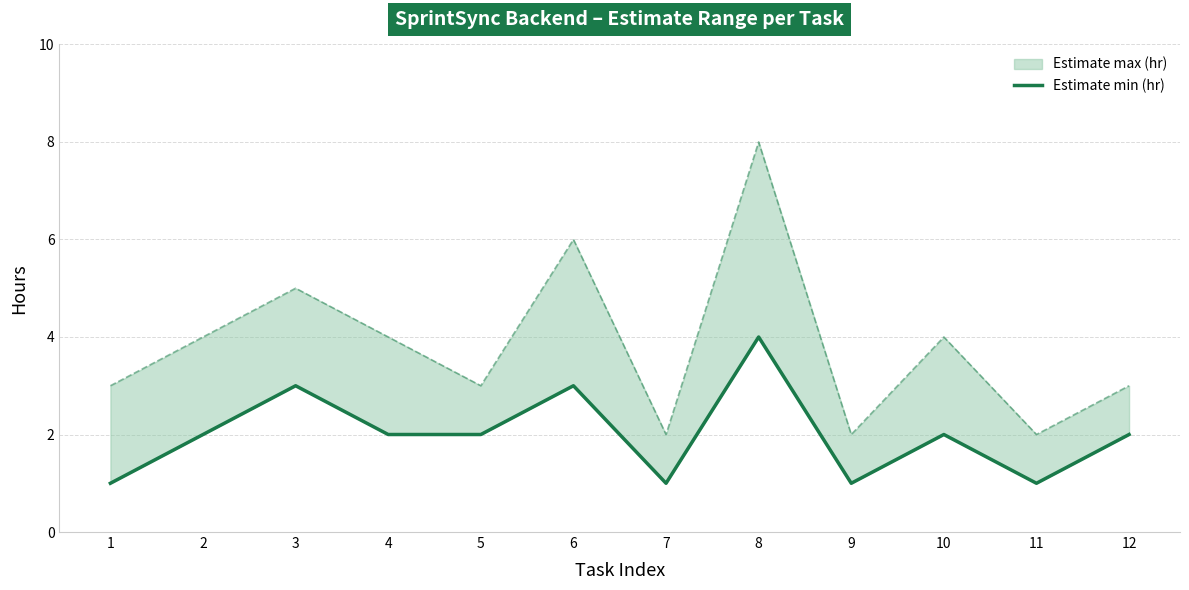

List the labels in order of value, smallest first.

1, 7, 9, 11, 2, 4, 5, 10, 12, 3, 6, 8